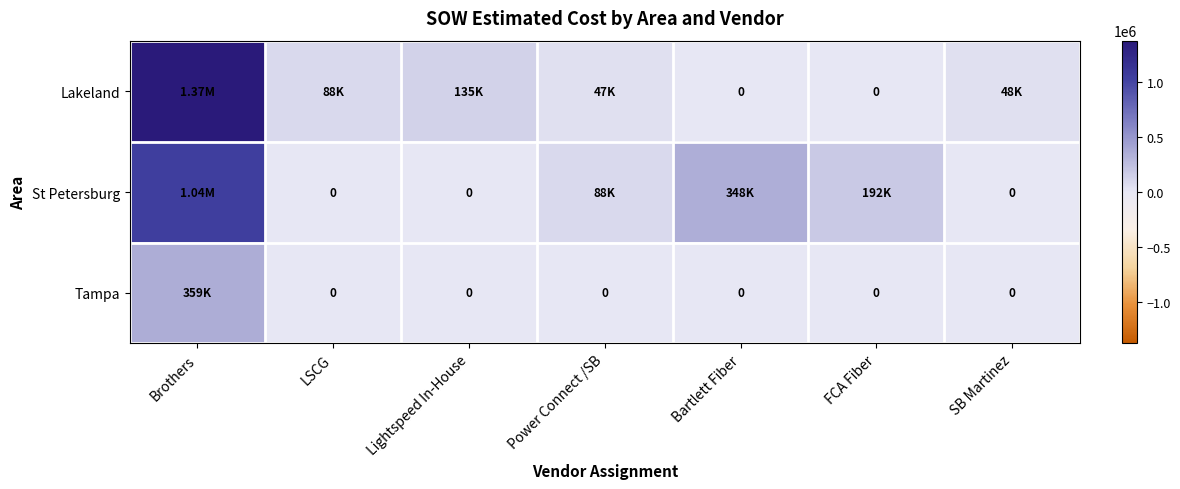

What is the total value across all series at LSCG?

87982.0